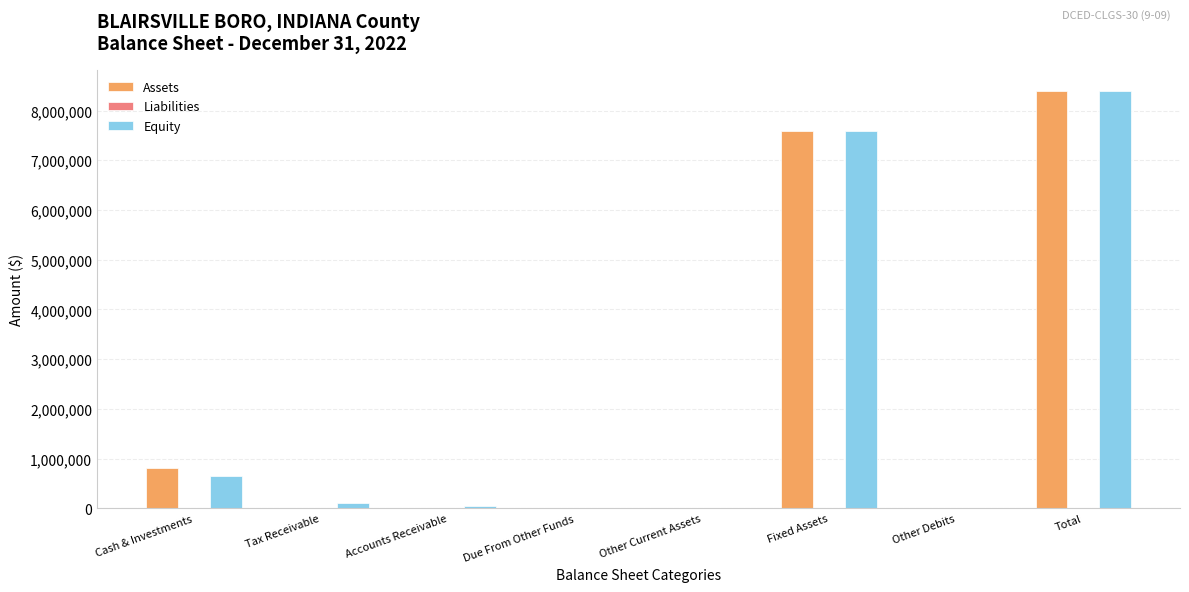

Is the value of Equity at Total greater than the value of Assets at Other Debits?

Yes